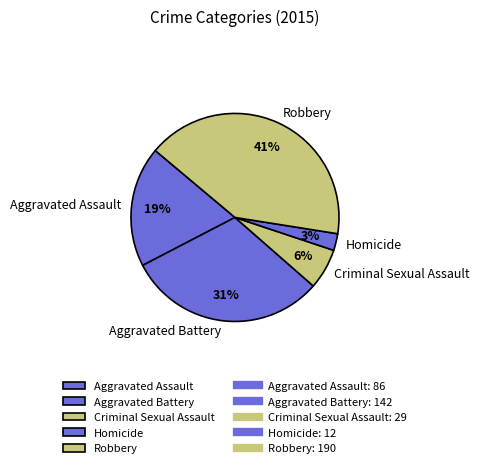

How many segments does this pie chart have?

5